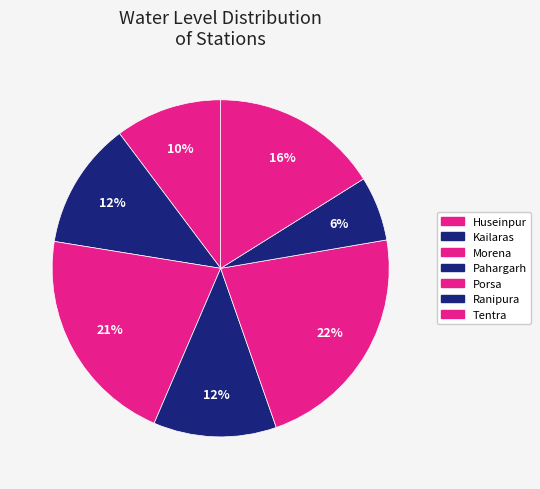

Which has a higher value, Ranipura or Morena?

Morena